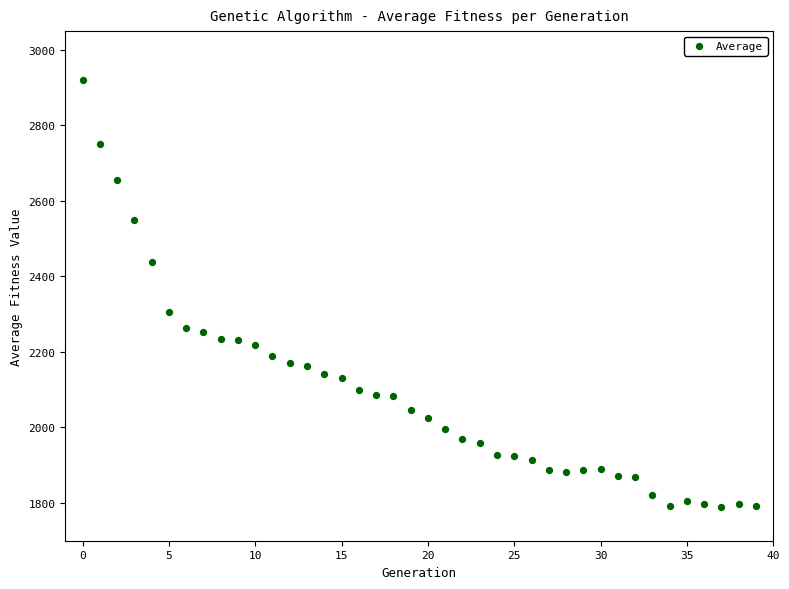

What Y value in the scatter plot is closest to 2355?

2304.7